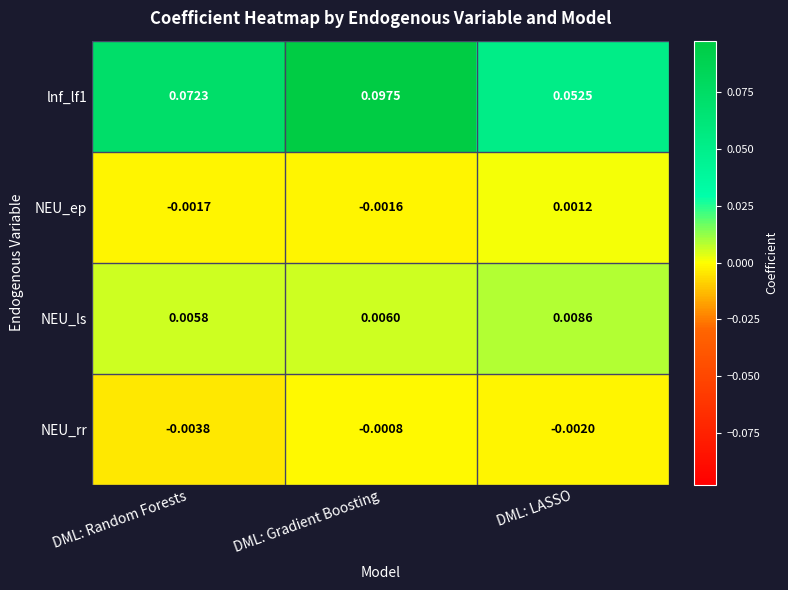

Where is NEU_ls nearest to the value 0?

DML: Random Forests